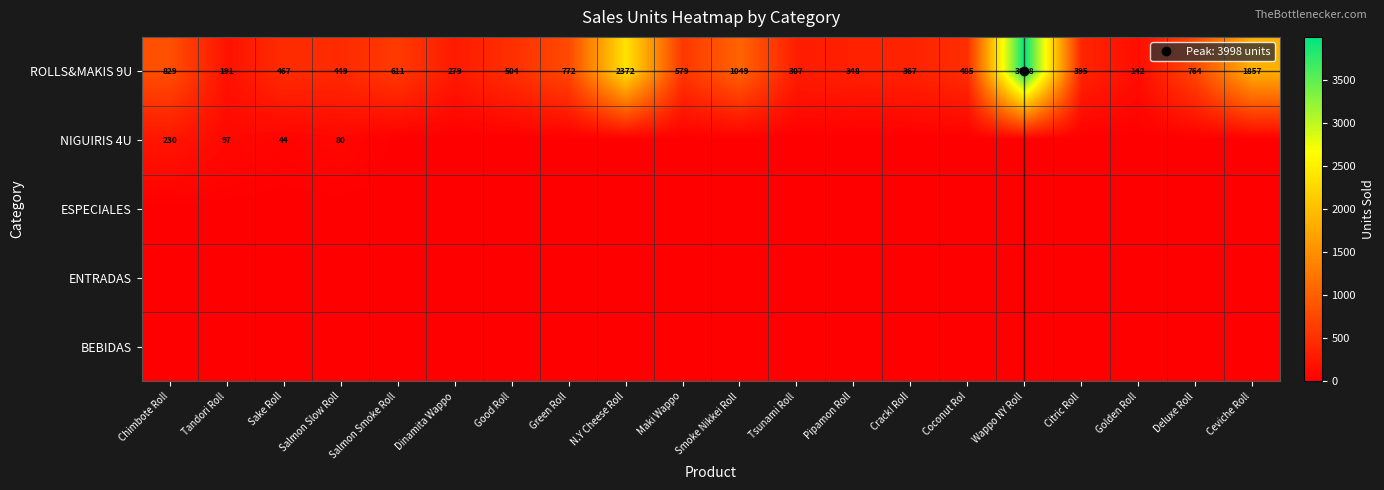

Which series has the widest spread of values?

ROLLS&MAKIS 9U